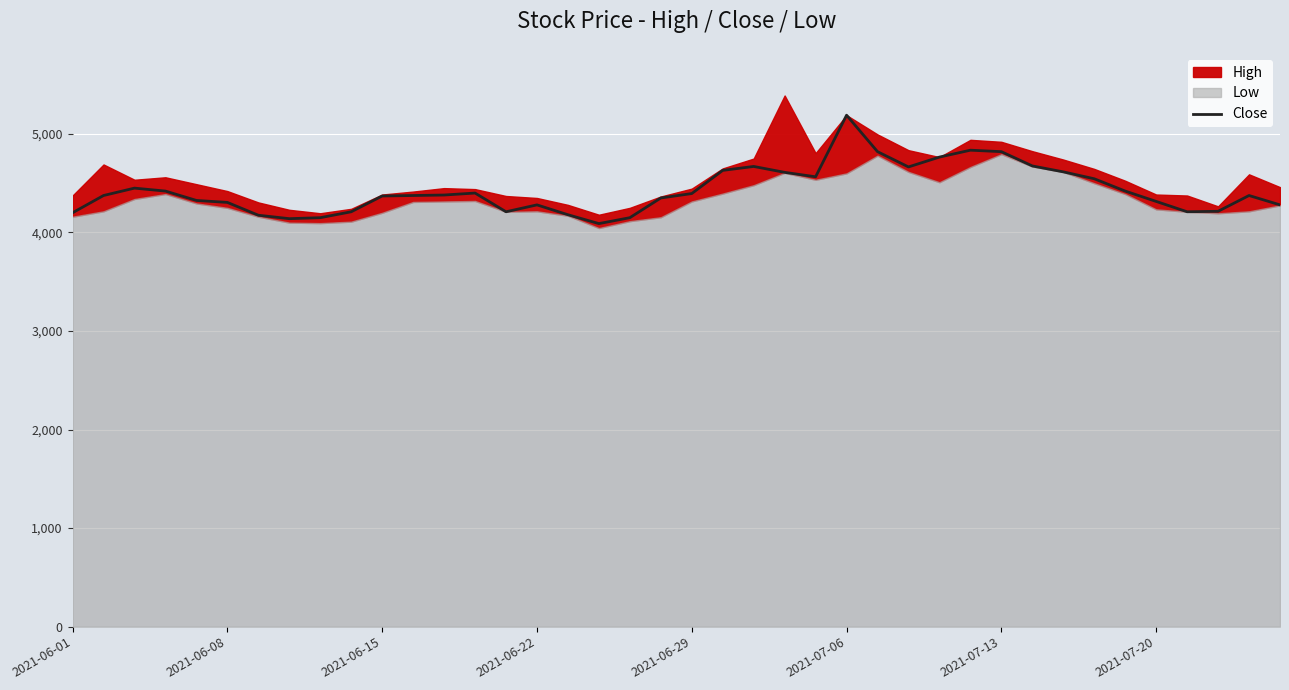

Count the number of values greater than 4375.

19